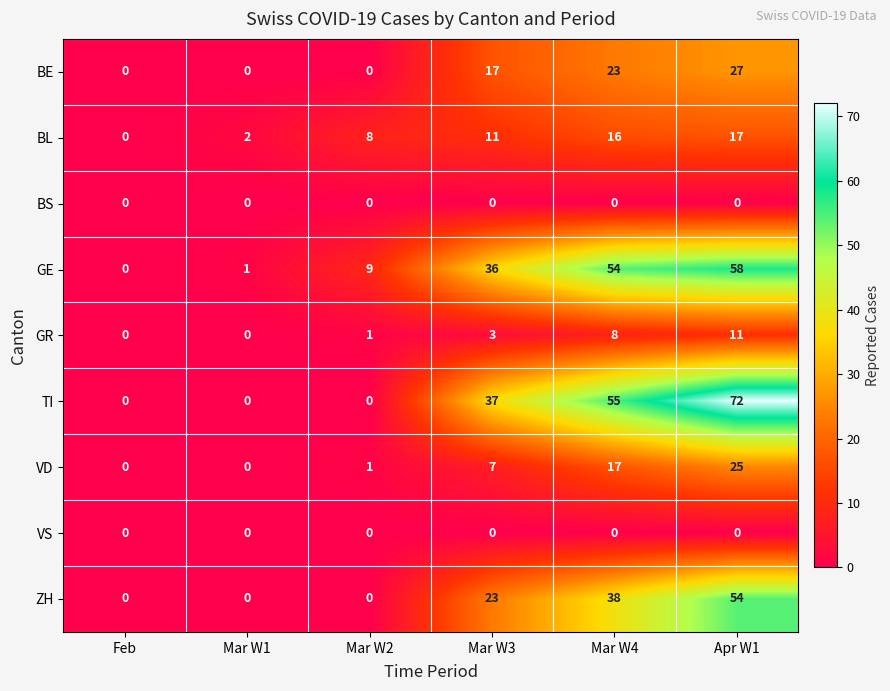

How many BE values are between 0 and 23?

5